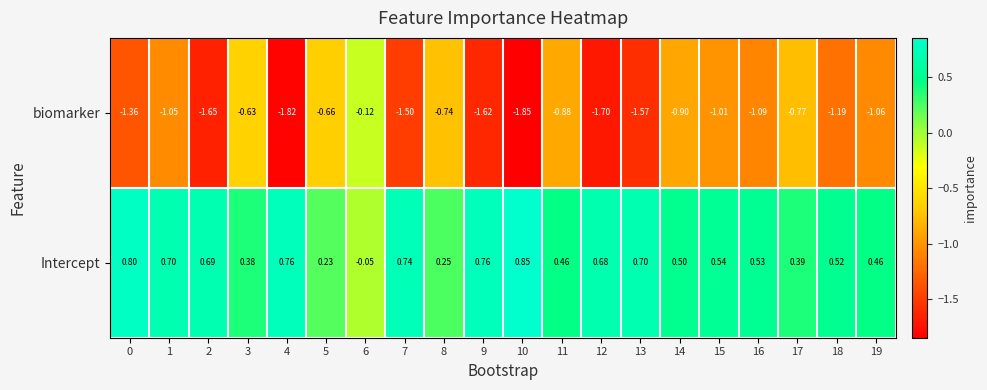

List the series in order of their overall mean, highest first.

Intercept, biomarker